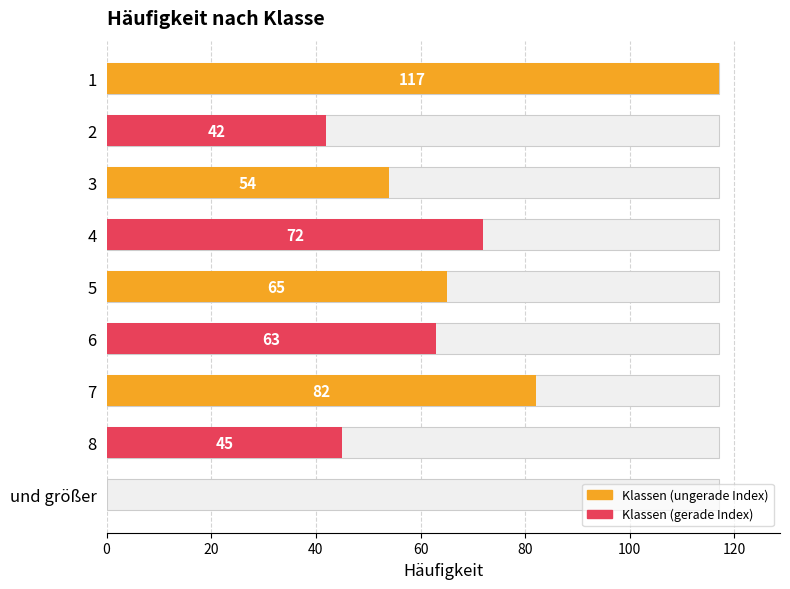

What value does the data have at 6, to the nearest 50?

50